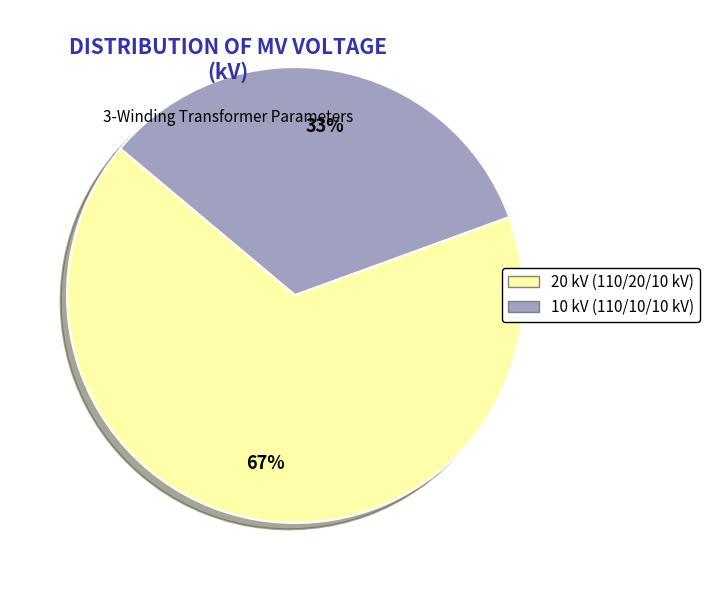

To the nearest percent, what is the average slice percentage?

50%